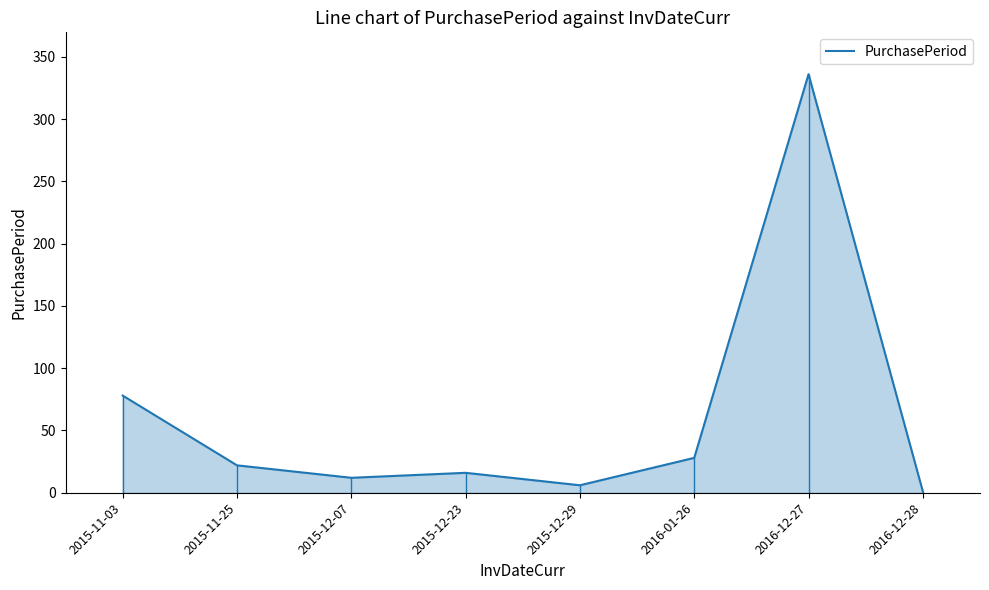

At which category does the chart reach its peak across all series?

2016-12-27